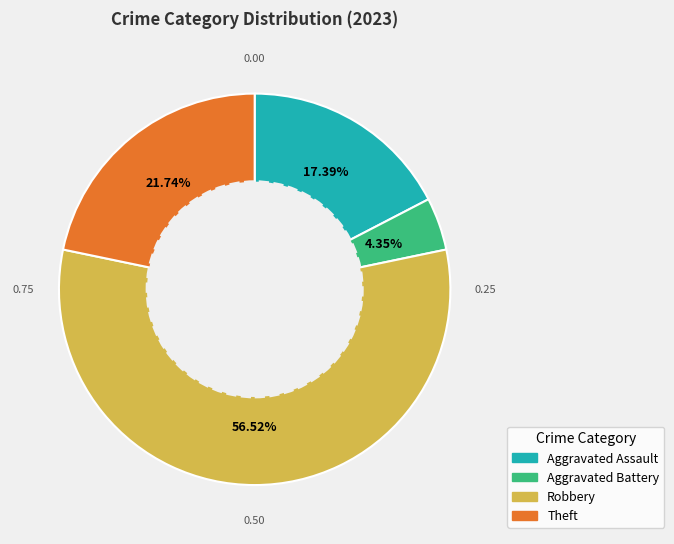

Count the number of slices in the pie.

4